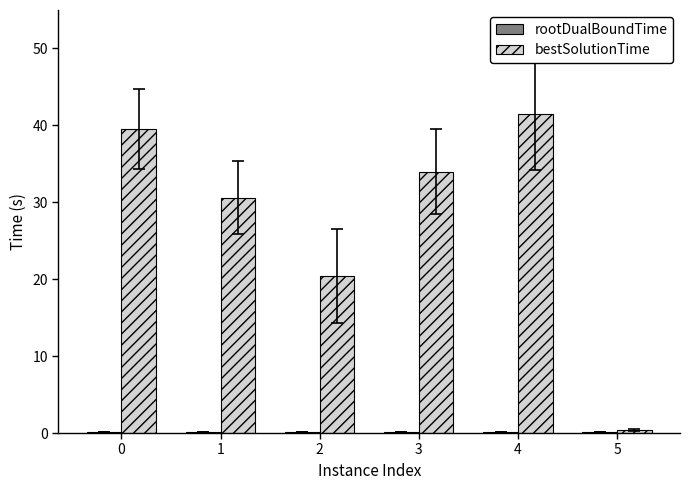

The value of bestSolutionTime at 3 is 34.0. True or false?

True